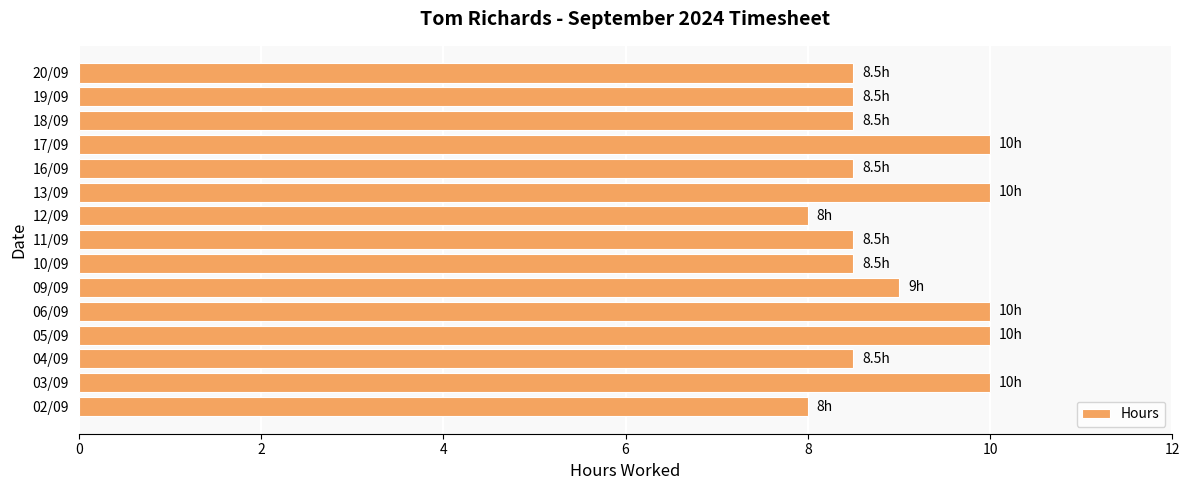

Is it true that the value at 10/09 is 3.7?

False